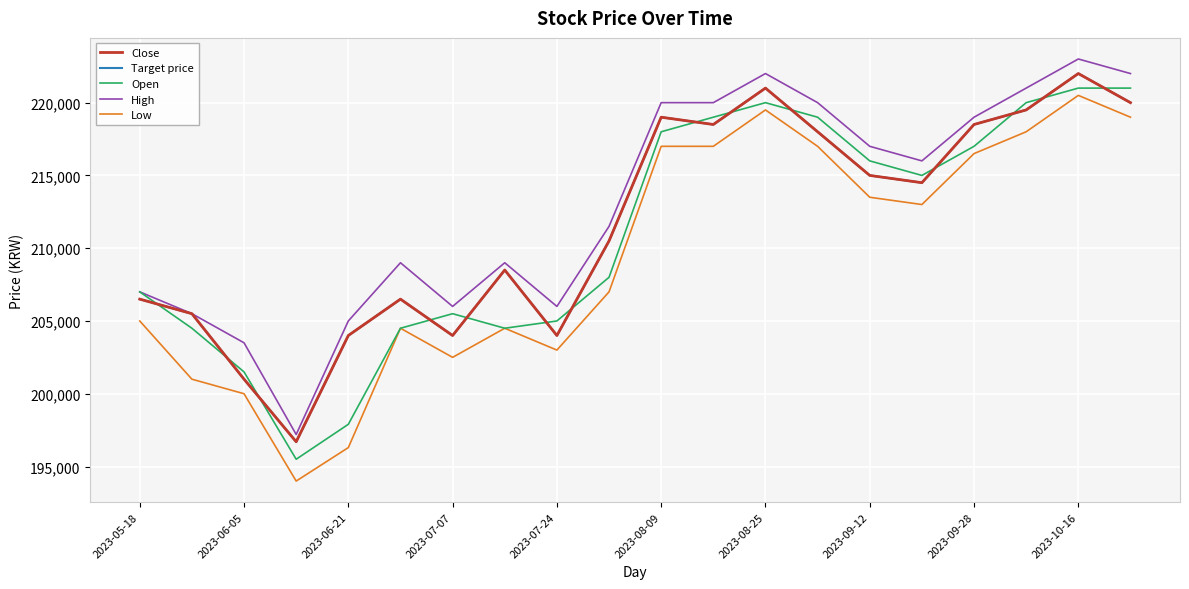

Is this an area chart (filled region under the line)?

No